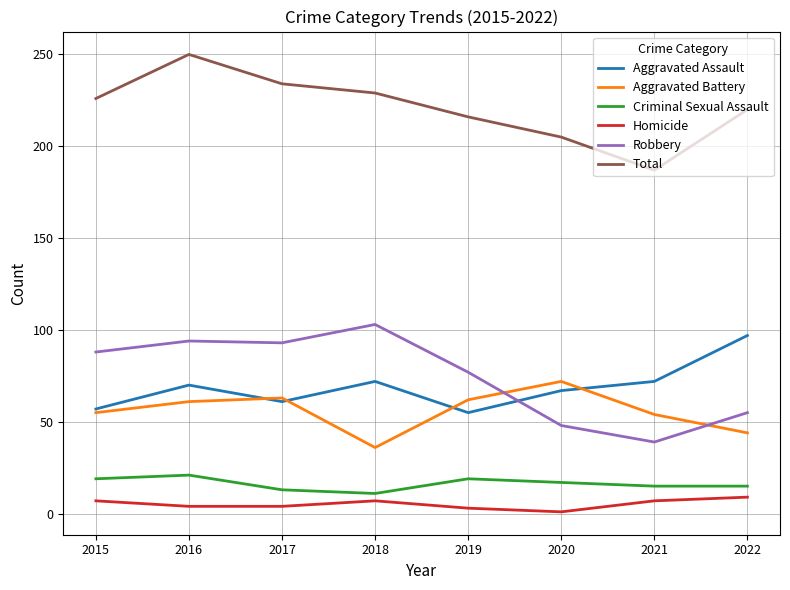

True or false: Total and Homicide cross at least once.

False